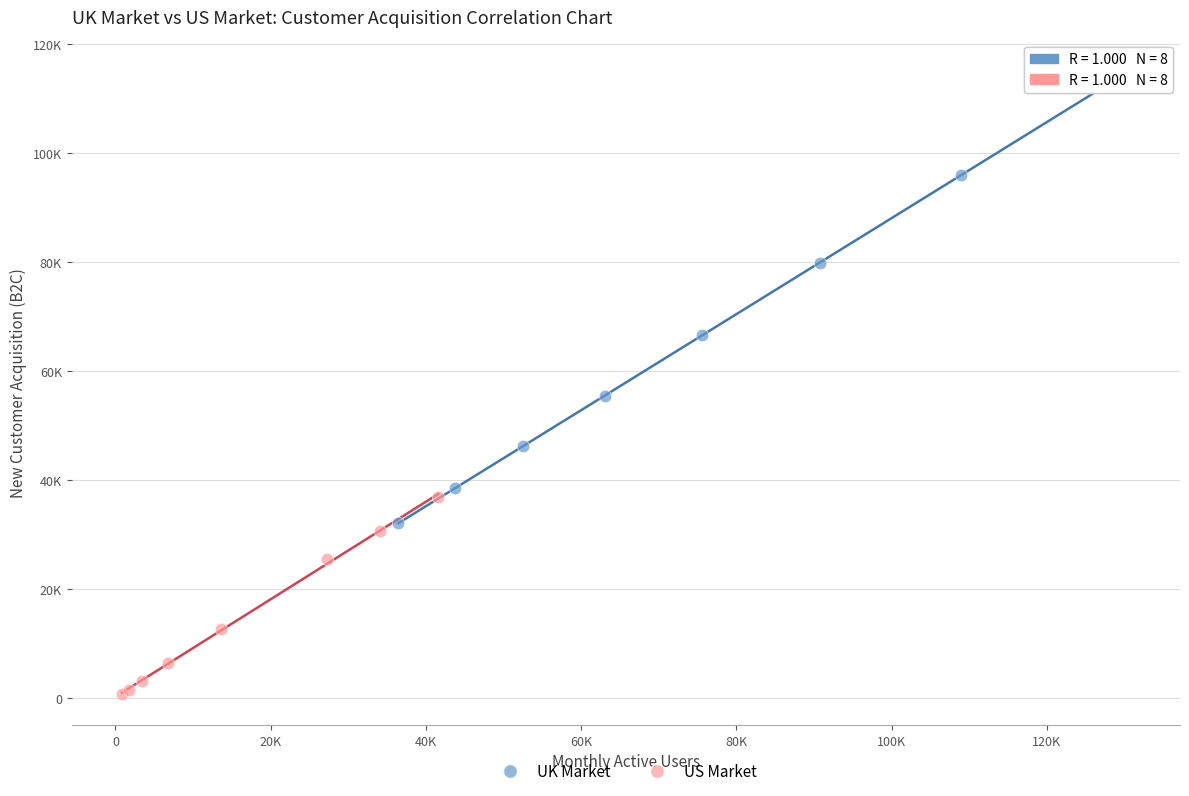

What are all the series names shown in the legend?

UK Market, US Market